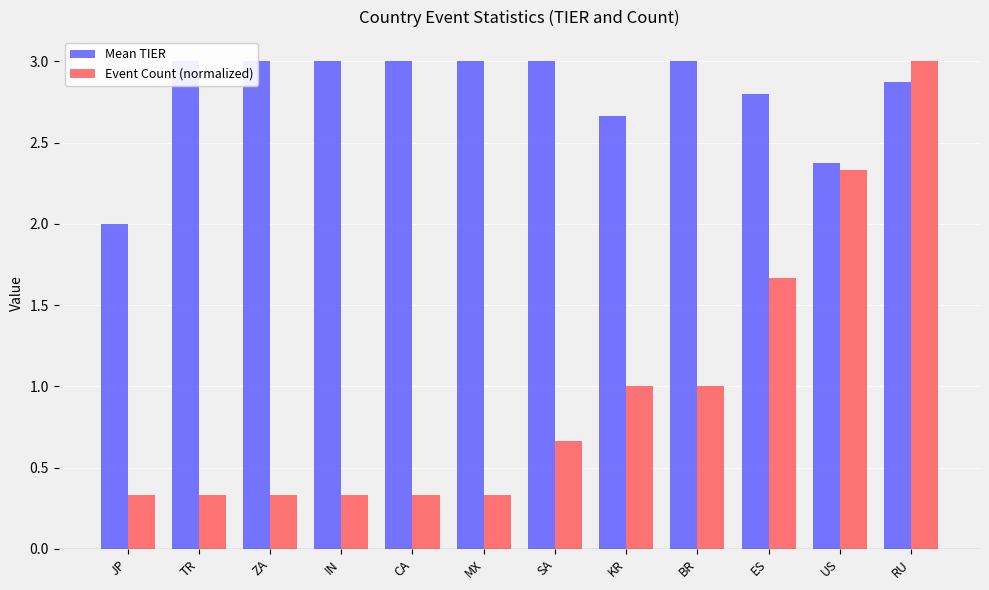

What is the label of the 7th bar from the left?

SA